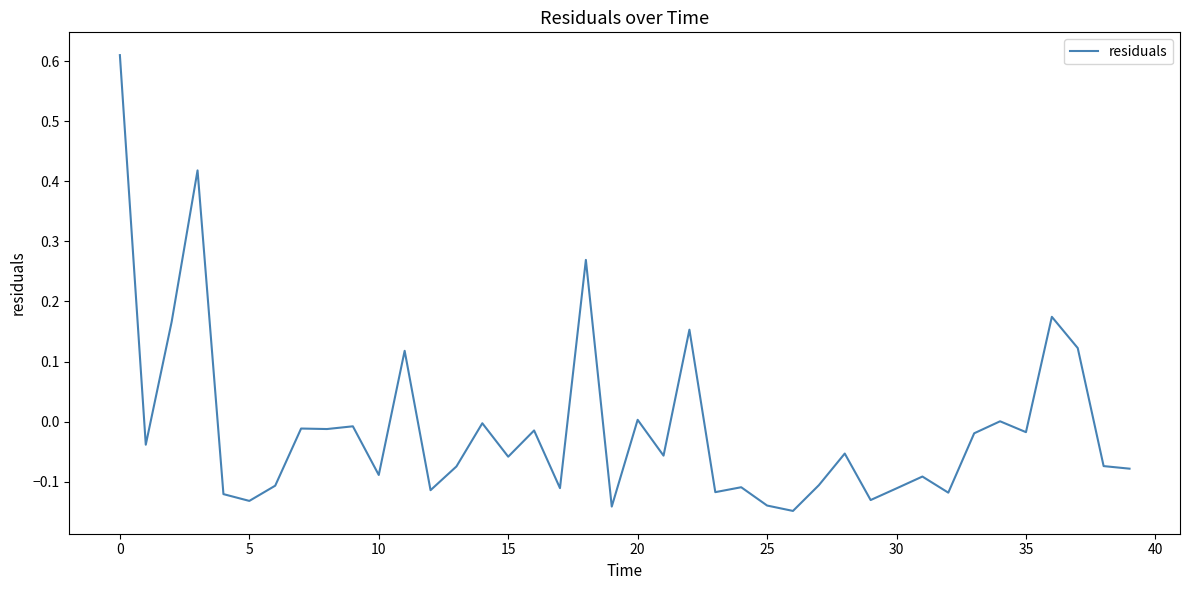

What is the difference between the maximum and minimum values?

0.8